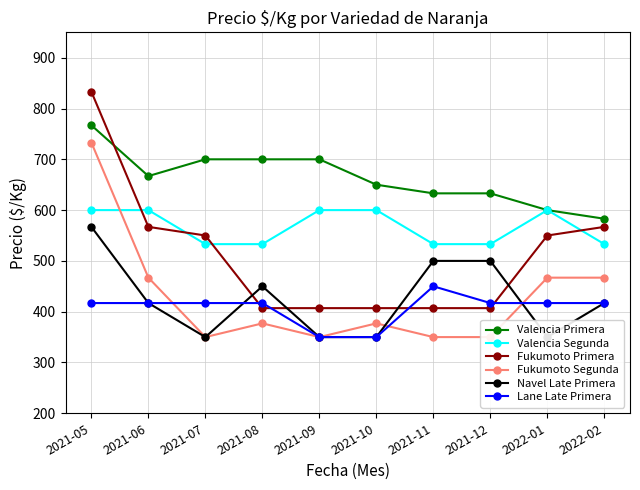

Is the value of Fukumoto Segunda at 2021-08 greater than the value of Fukumoto Primera at 2021-12?

No